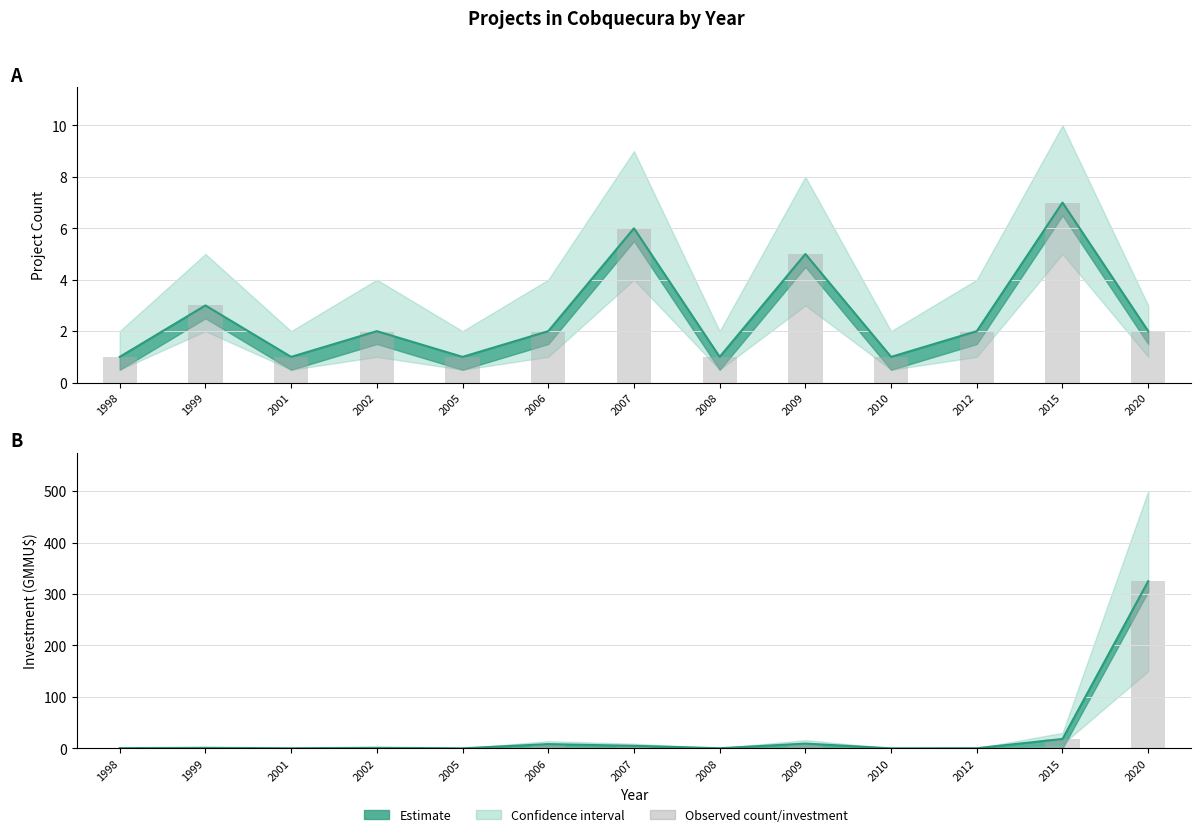

Rank the categories by Investment (MMU$) value from lowest to highest.

2005, 2010, 2001, 2008, 2012, 1998, 1999, 2002, 2007, 2006, 2009, 2015, 2020